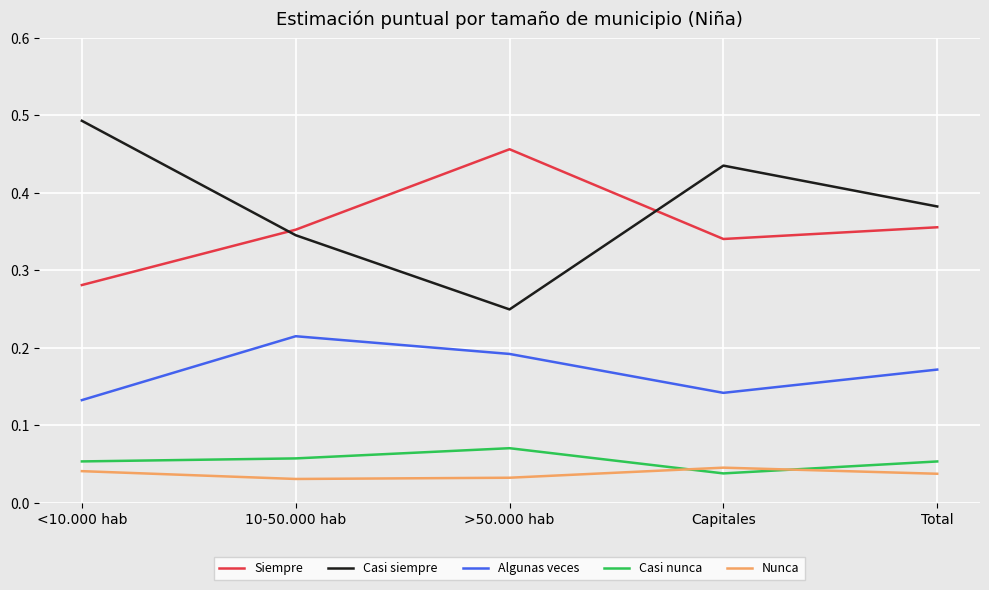

List the series in order of their peak value, lowest first.

Nunca, Casi nunca, Algunas veces, Siempre, Casi siempre